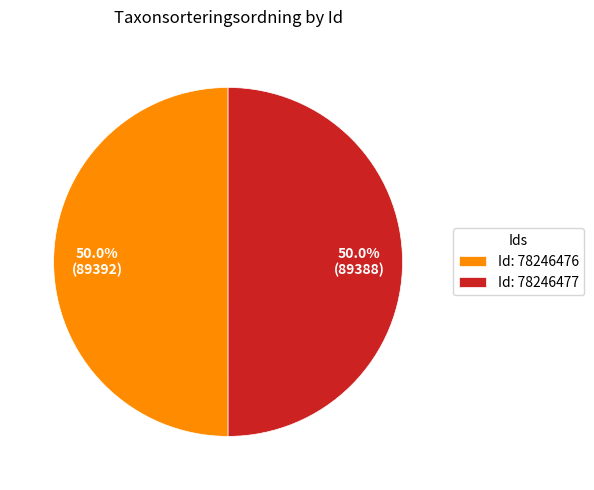

What is the ratio of the value at Id: 78246477 to the value at Id: 78246476?

1.0